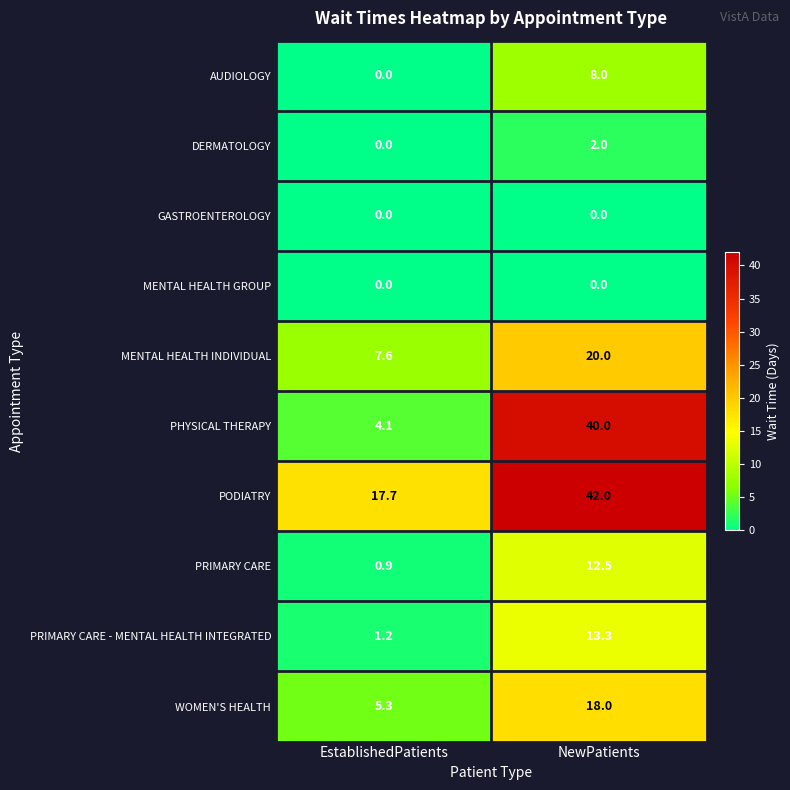

At which label does PRIMARY CARE first exceed 12?

NewPatients